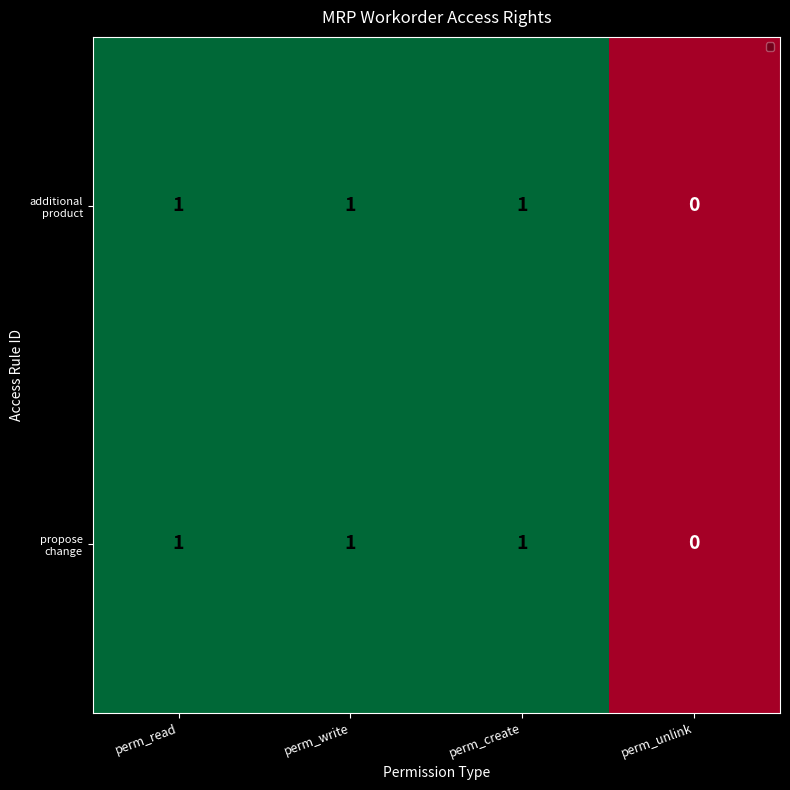

At which category does the chart reach its minimum across all series?

perm_unlink